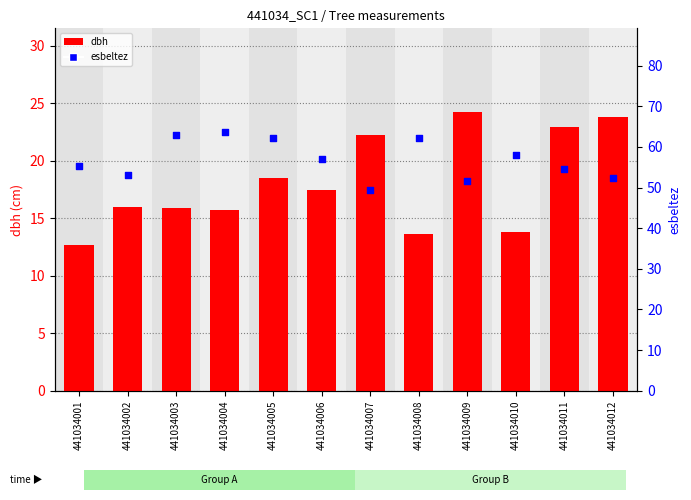

At which category is the sum across all series the highest?

441034005